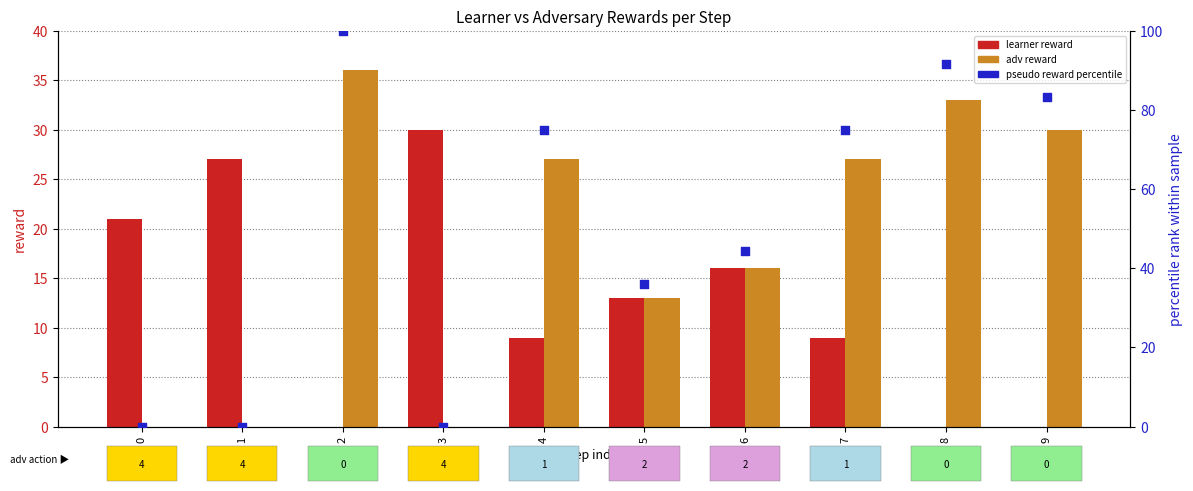

Which series reaches the minimum Y coordinate?

learner reward